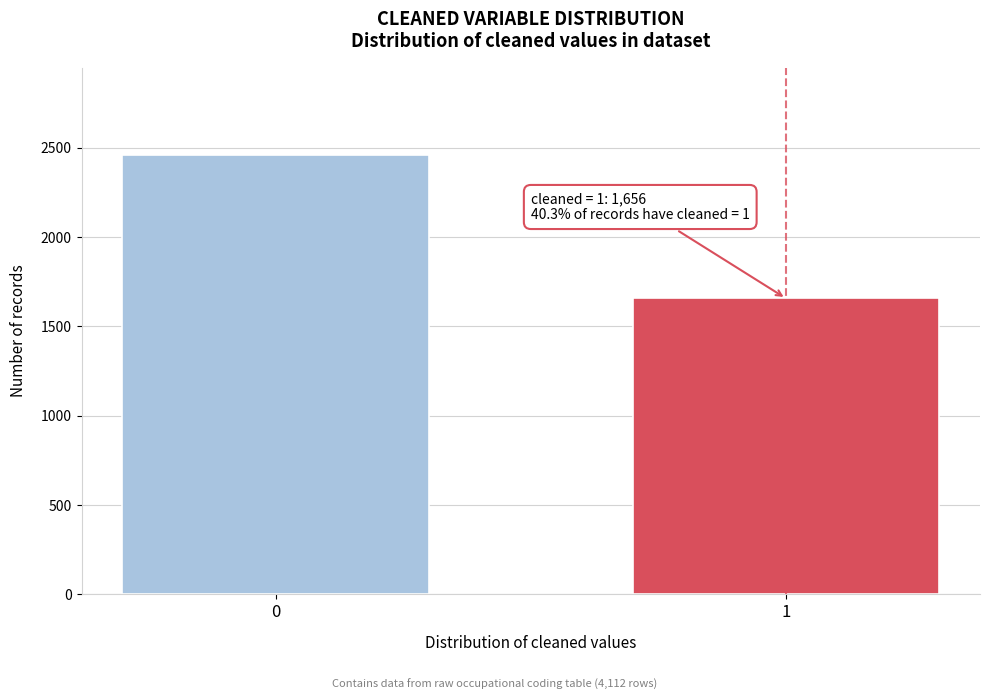

Reading left to right, what are all the values shown in this chart?

2456	1656